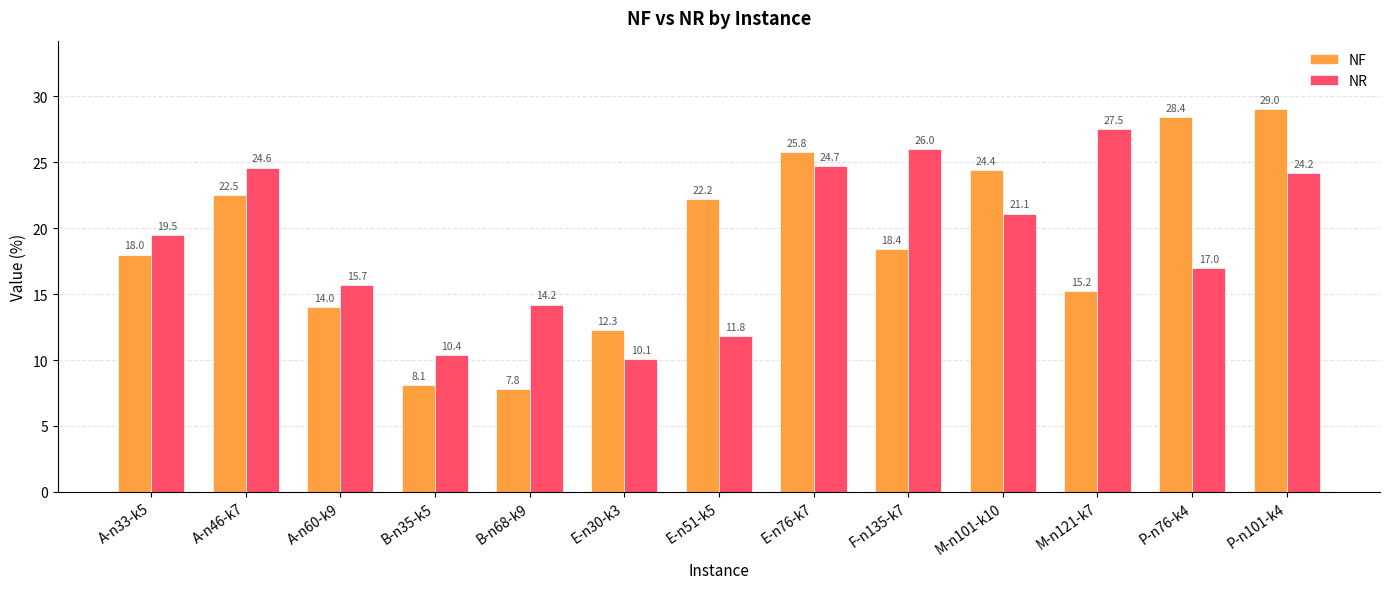

How many distinct data groups are displayed?

2